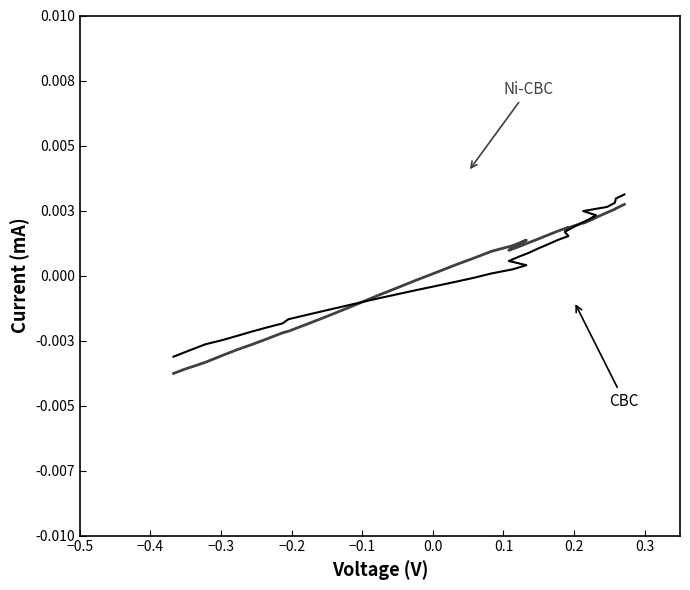

Does the chart display data point markers on the line(s)?

No